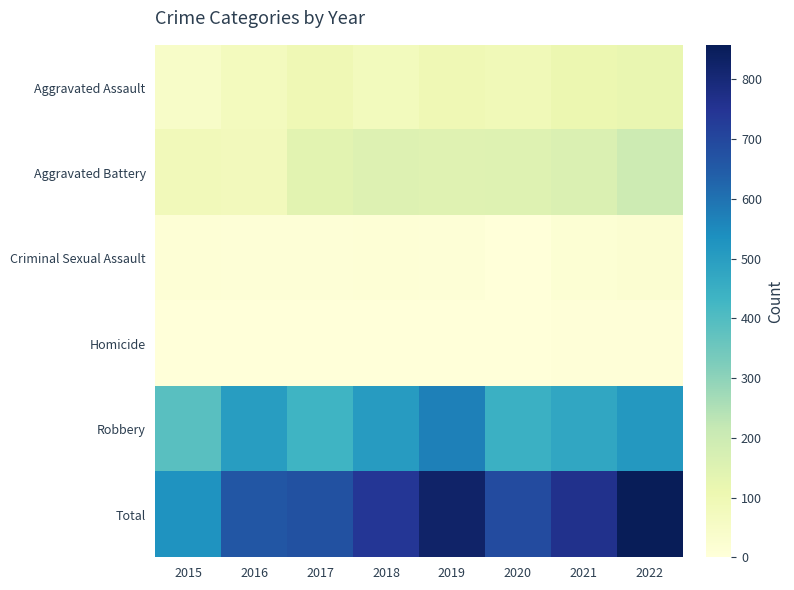

Between 2017 and 2019, which is larger?

2019